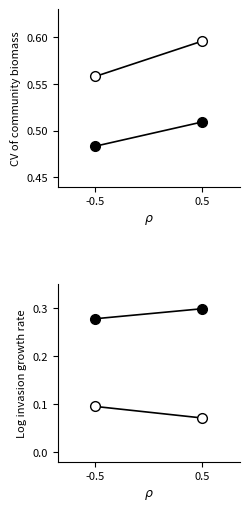

Is it true that negative equals 0.4 at -0.5?

False